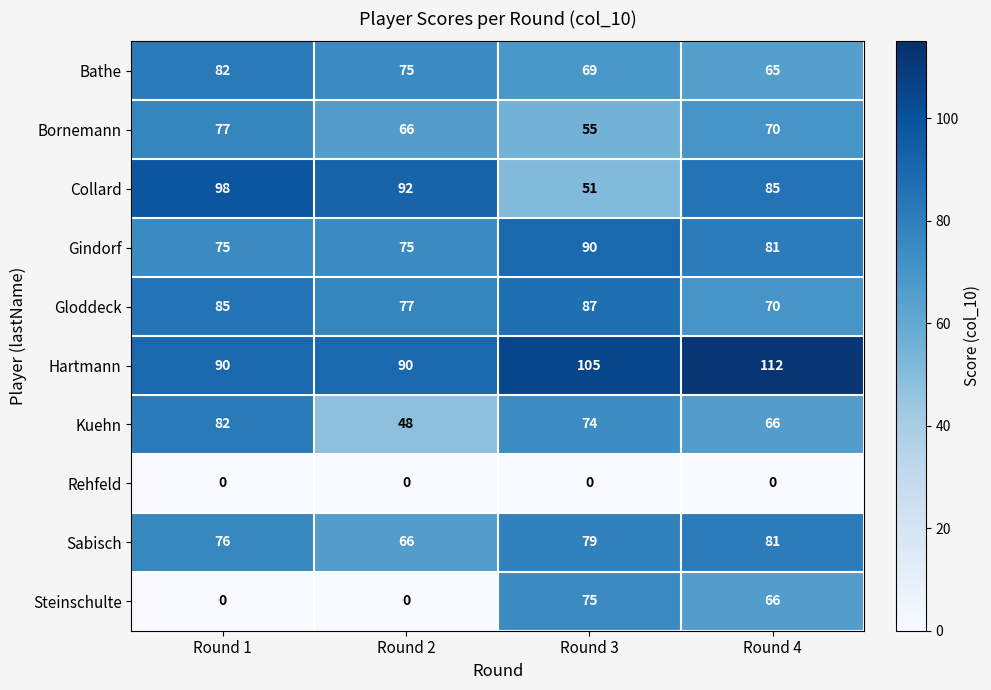

At how many categories does at least one series exceed 91?

4